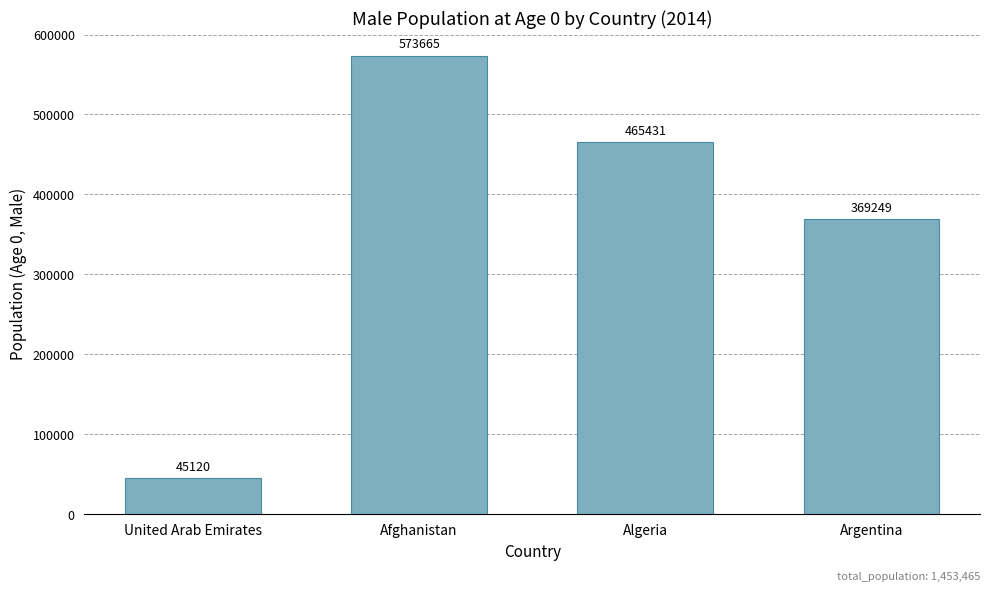

What is the difference between the maximum and second lowest values?

204416